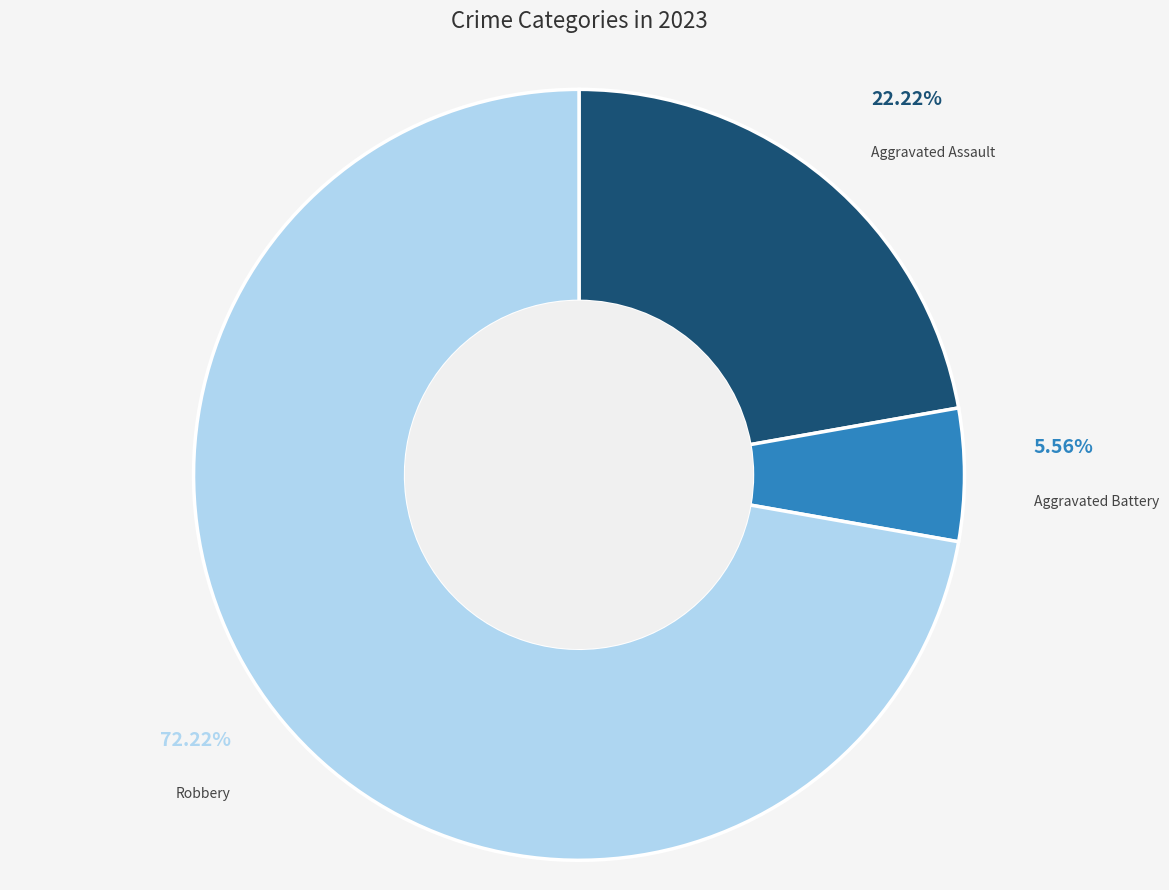

How many slices are in this pie chart?

3